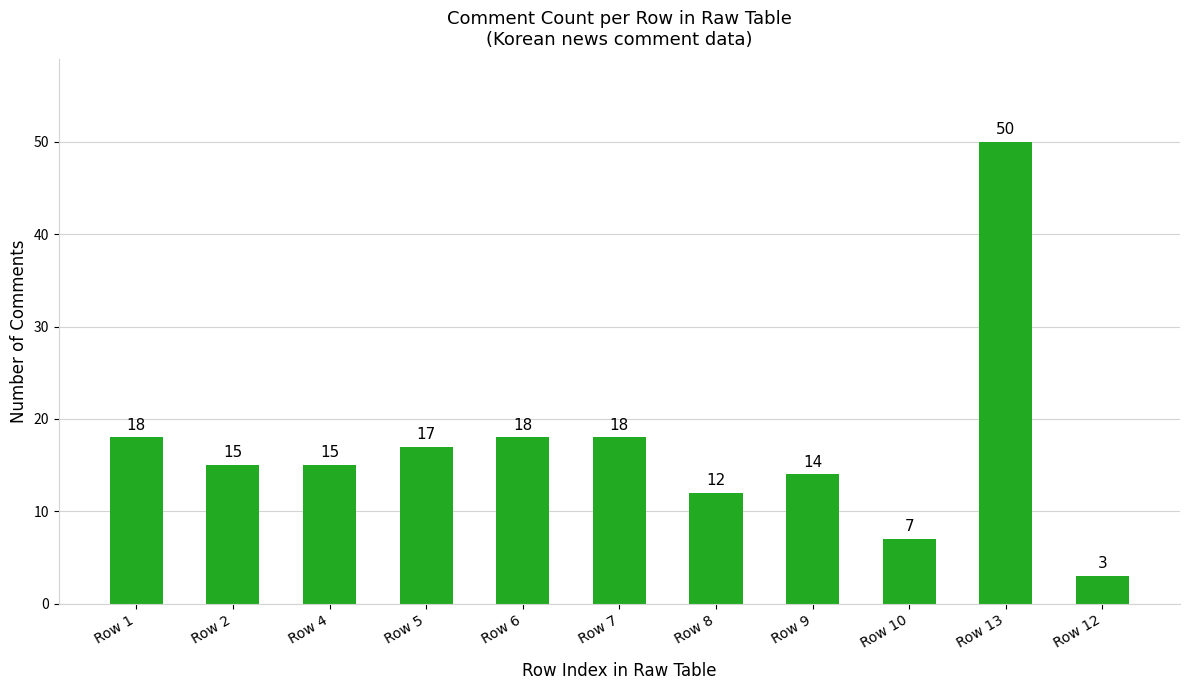

How many bars are there in total?

11